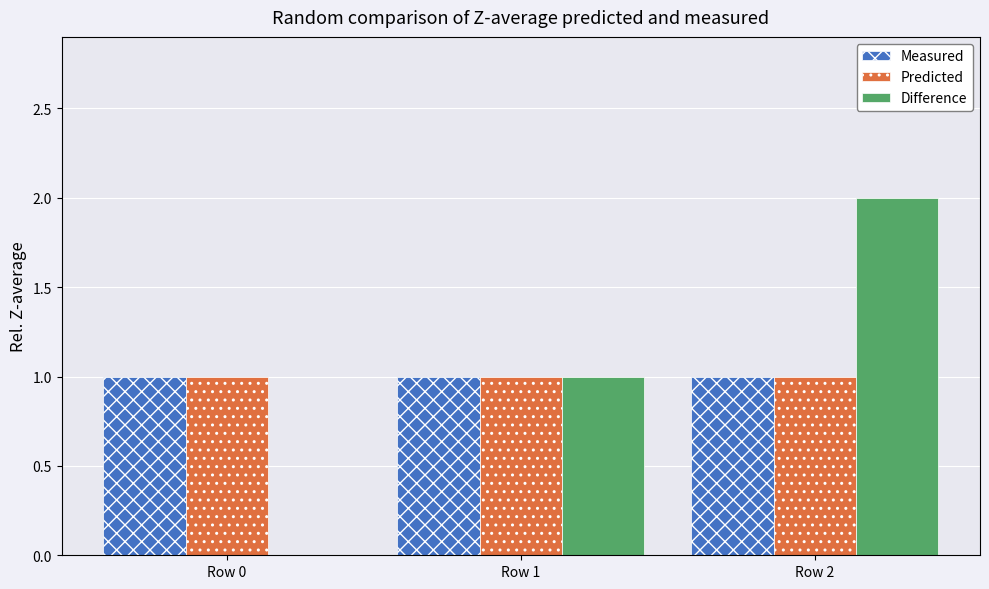

What are all the series names shown in the legend?

Measured, Predicted, Difference